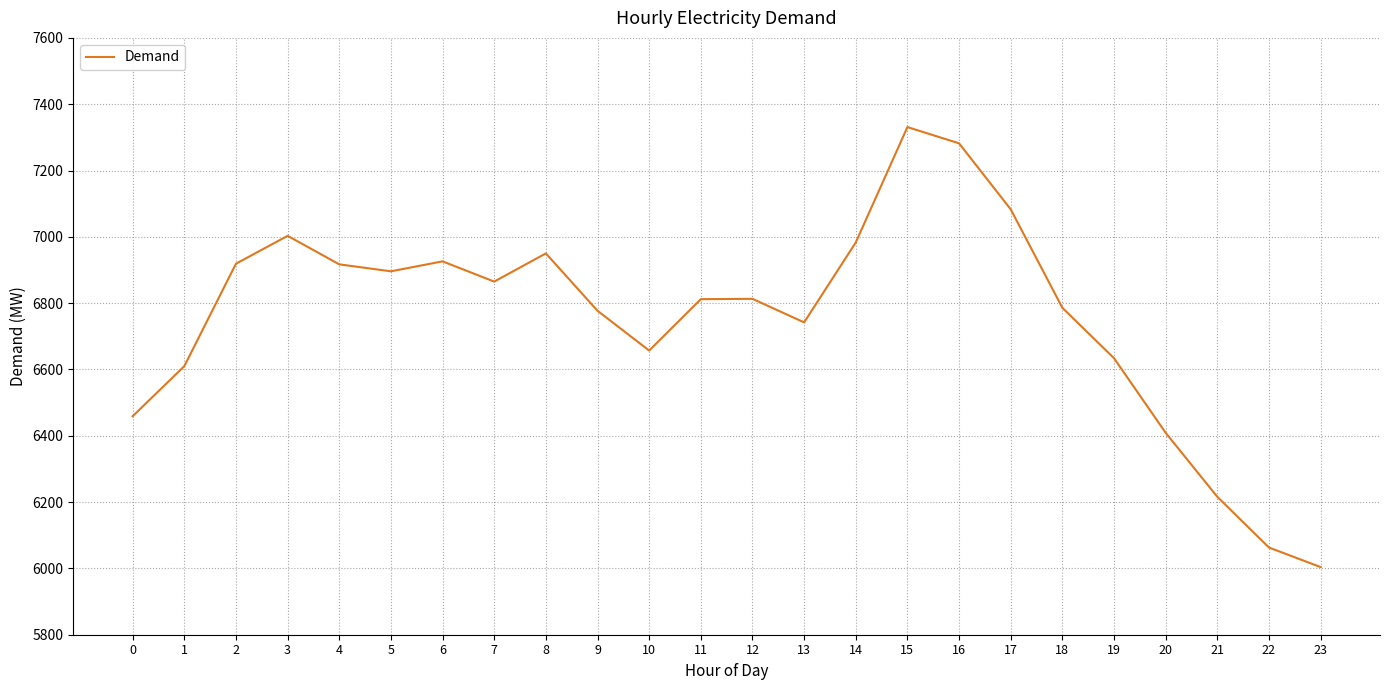

At which label does the data first exceed 6813?

2